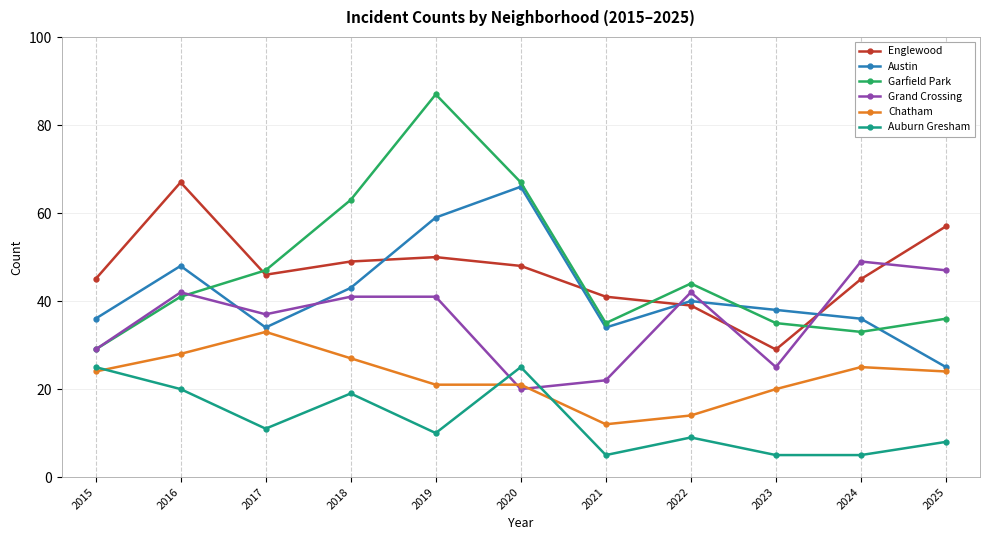

Rank the series at 2023 from lowest to highest value.

Auburn Gresham, Chatham, Grand Crossing, Englewood, Garfield Park, Austin